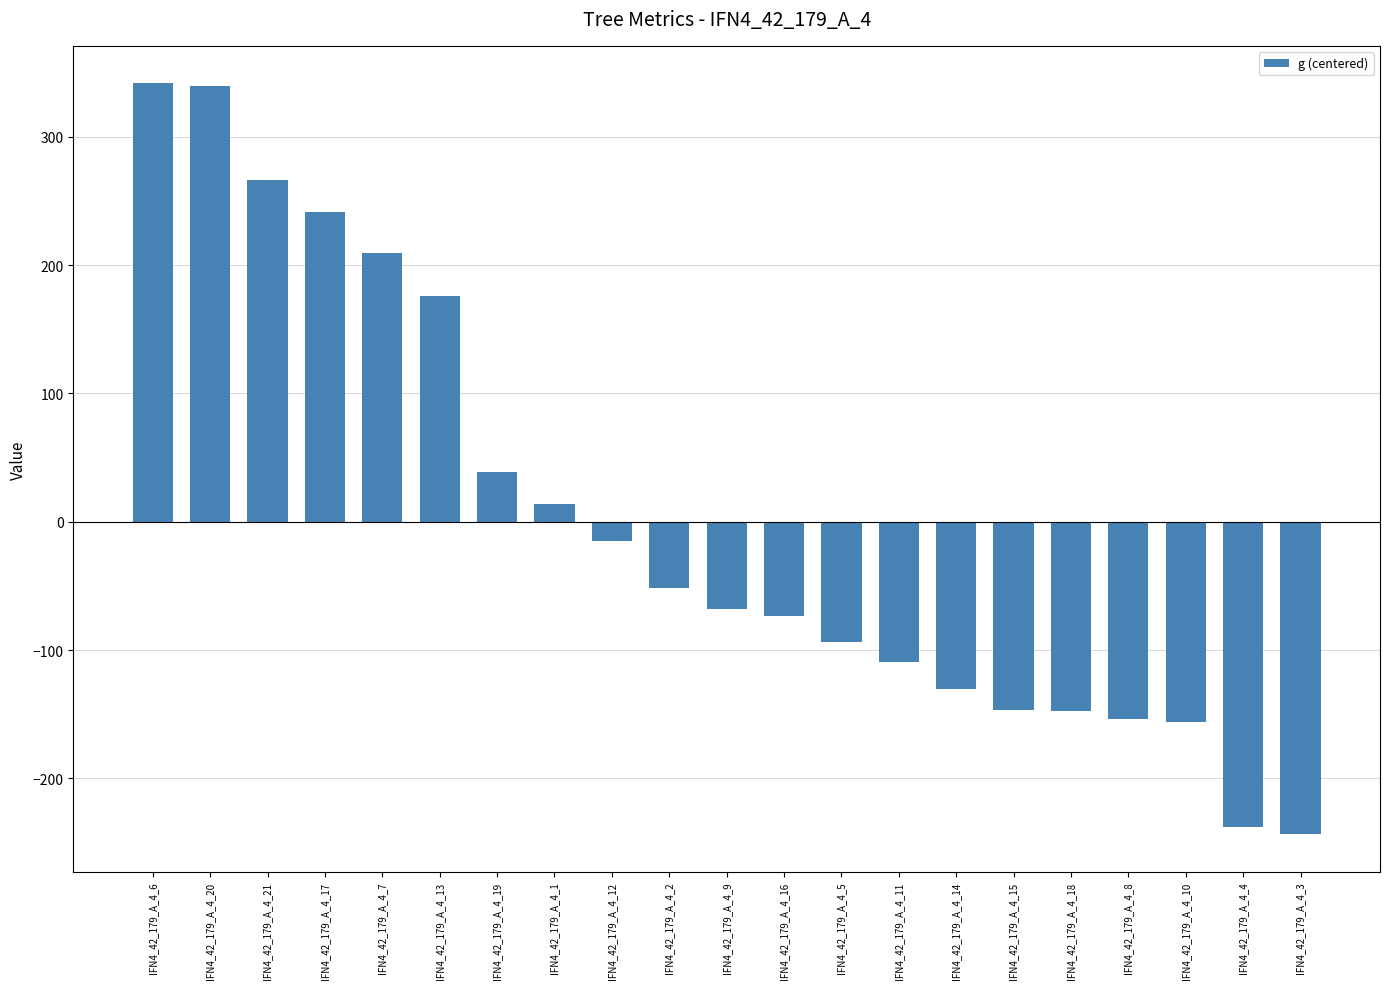

What is the sum of the values at IFN4_42_179_A_4_19 and IFN4_42_179_A_4_1?

52.5